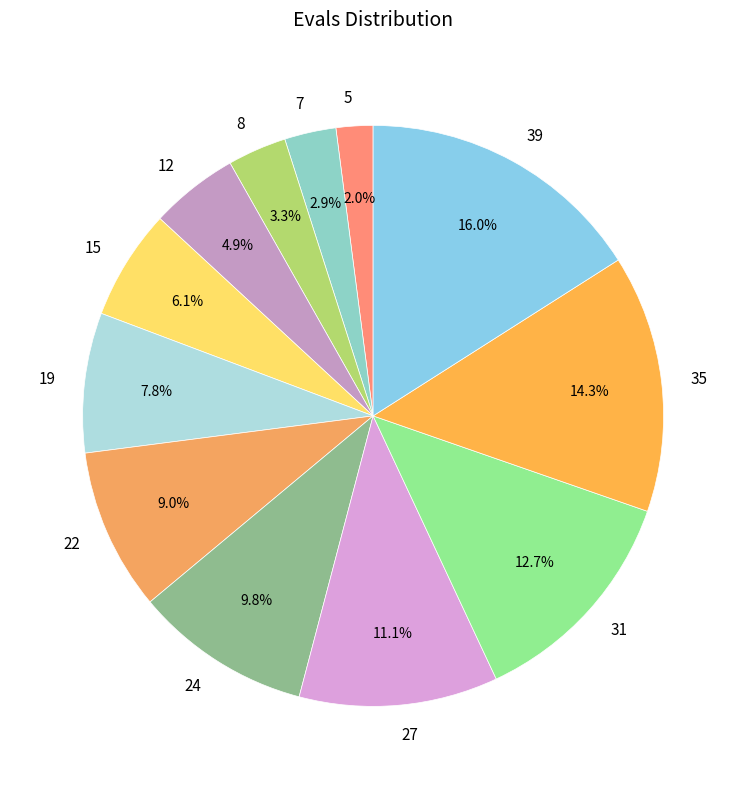

Count the number of slices in the pie.

12